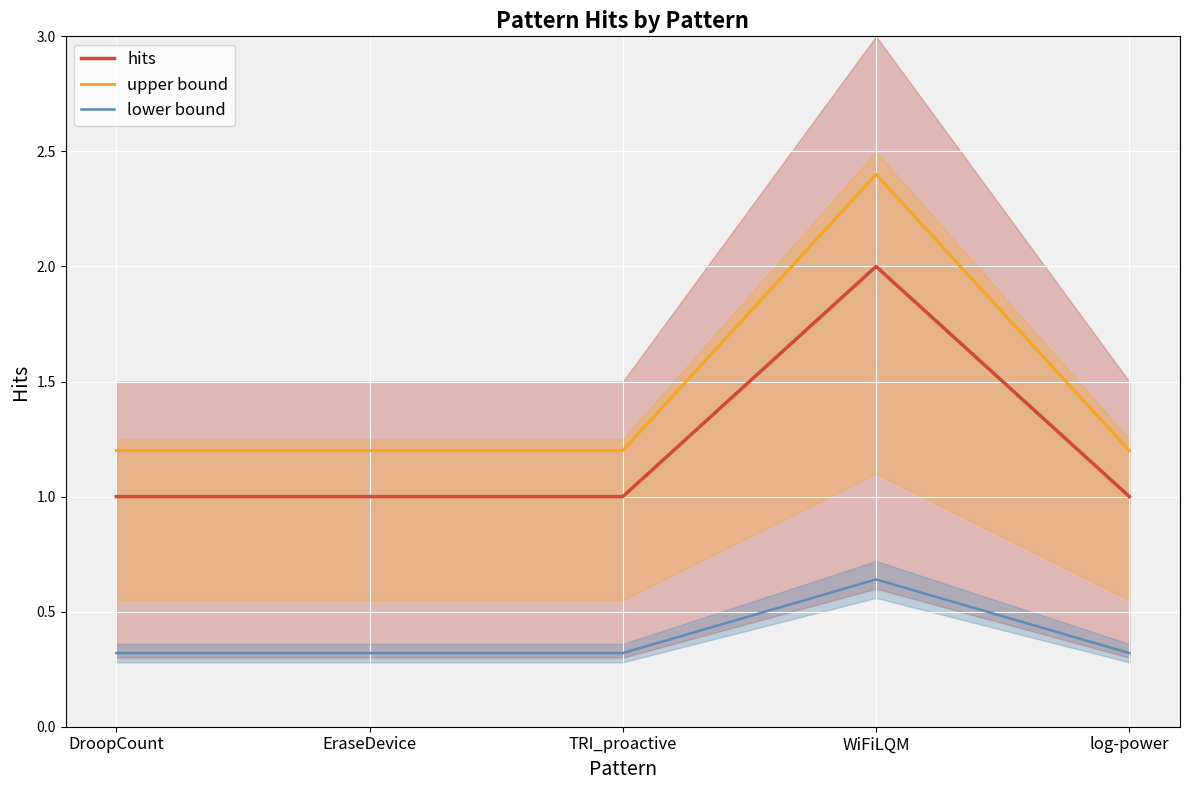

Reading right to left, list all the values displayed in this chart.

hits: log-power=1.0	WiFiLQM=2.0	TRI_proactive=1.0	EraseDevice=1.0	DroopCount=1.0
upper bound: log-power=1.2	WiFiLQM=2.4	TRI_proactive=1.2	EraseDevice=1.2	DroopCount=1.2
lower bound: log-power=0.3	WiFiLQM=0.6	TRI_proactive=0.3	EraseDevice=0.3	DroopCount=0.3